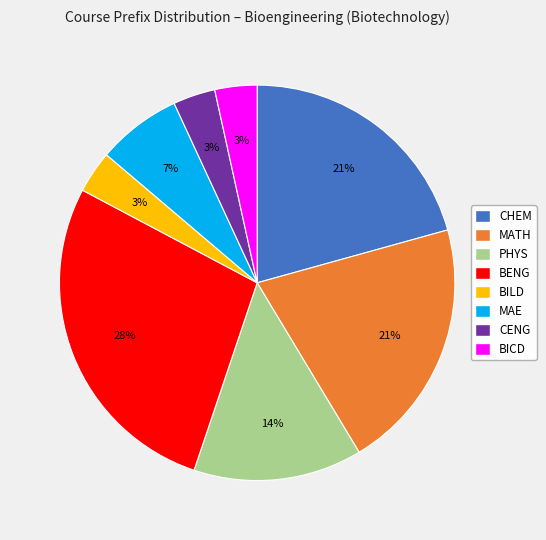

What percentage is the BENG slice, to the nearest percent?

28%